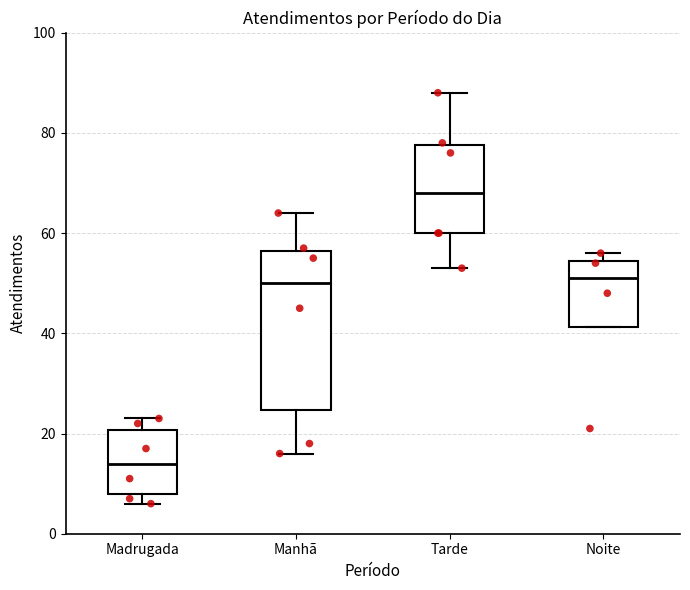

Comparing the boxes themselves (not the whiskers), which one is the tallest?

Manhã